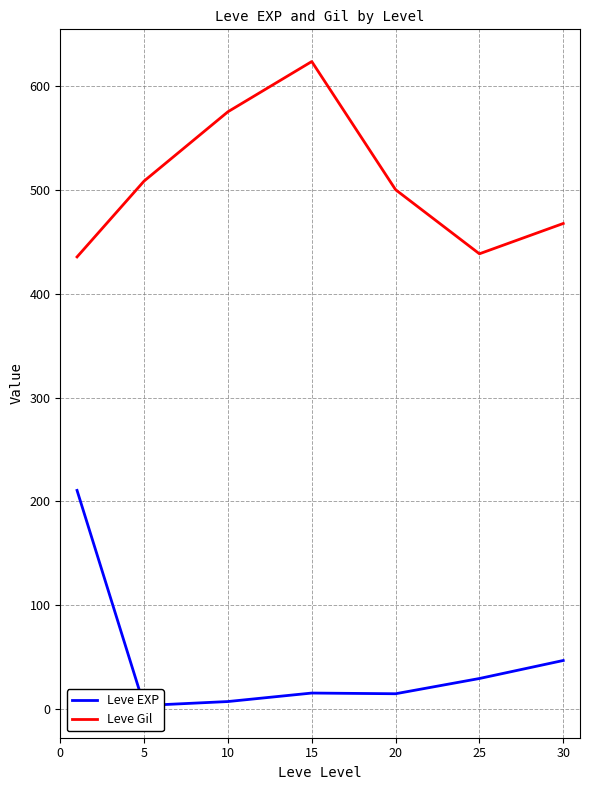

True or false: Leve EXP and Leve Gil cross at least once.

False